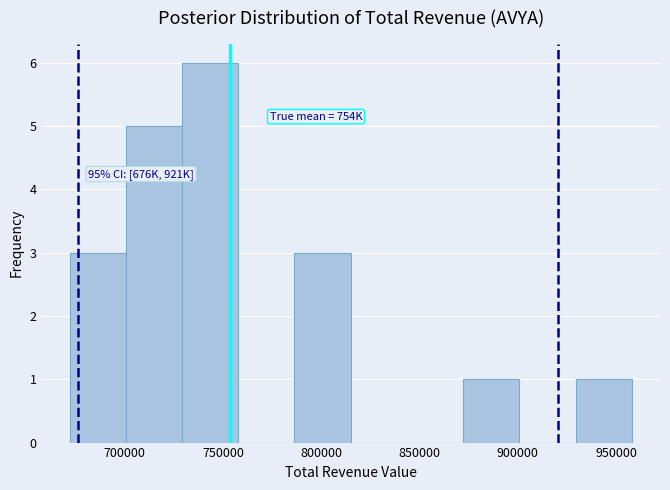

Over which range of the x-axis is the bar tallest?

730000 to 760000